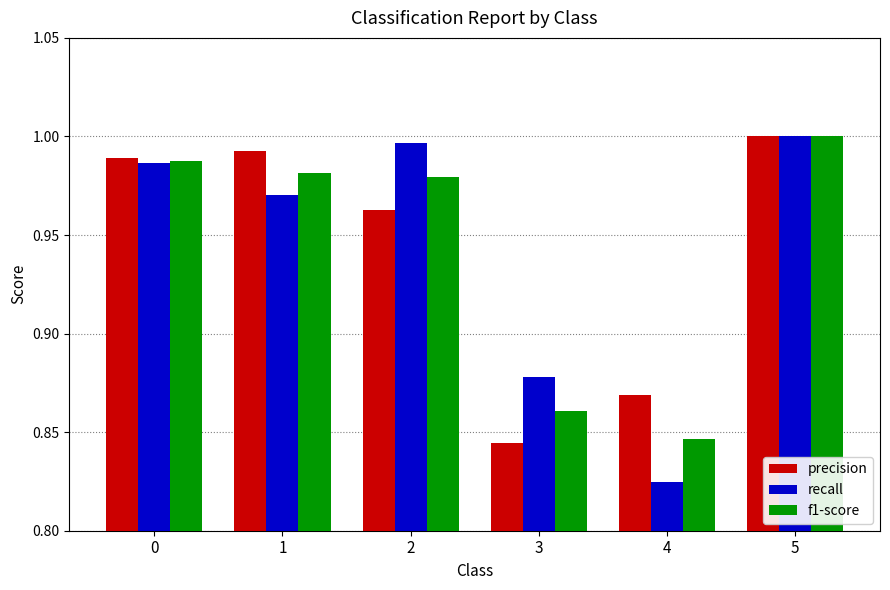

Rank the series at 2 from highest to lowest value.

recall, f1-score, precision